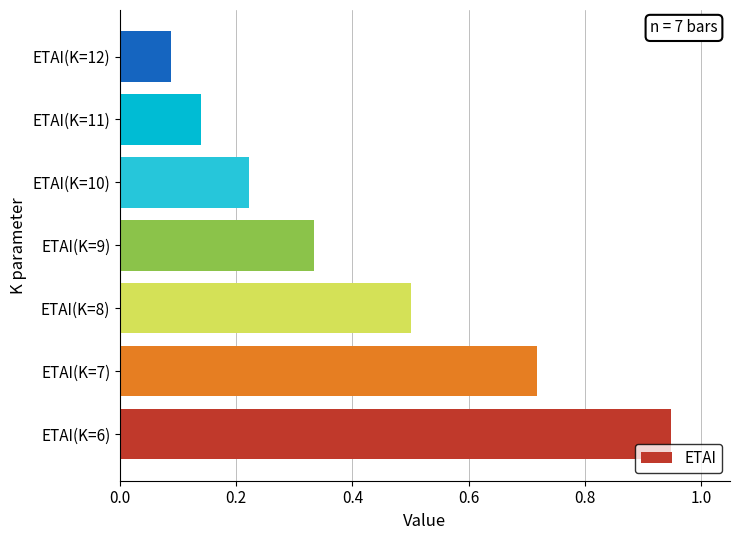

What is the average value?

0.4